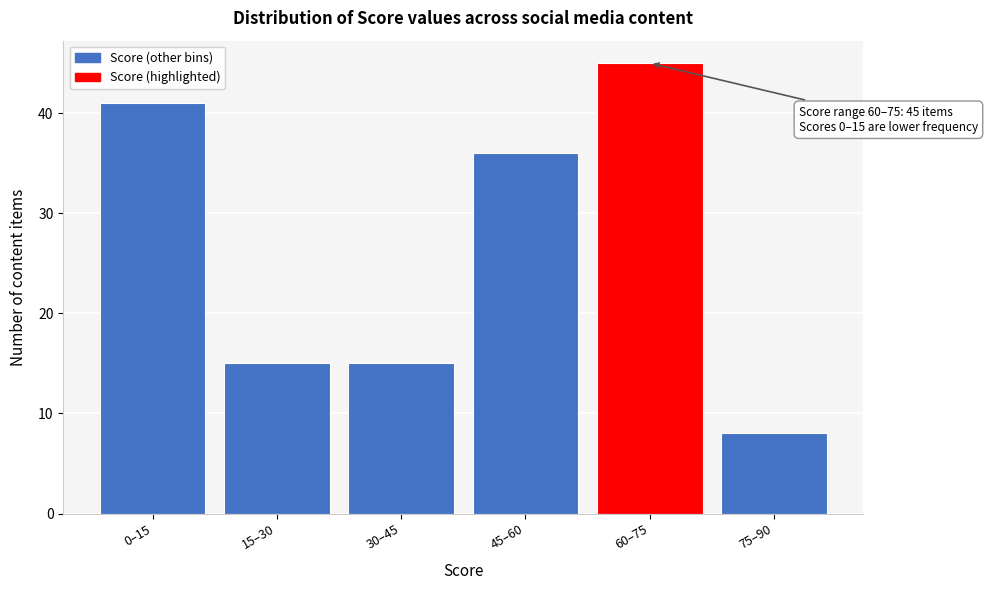

Reading right to left, what are all the values shown in this chart?

75–90=8	60–75=45	45–60=36	30–45=15	15–30=15	0–15=41